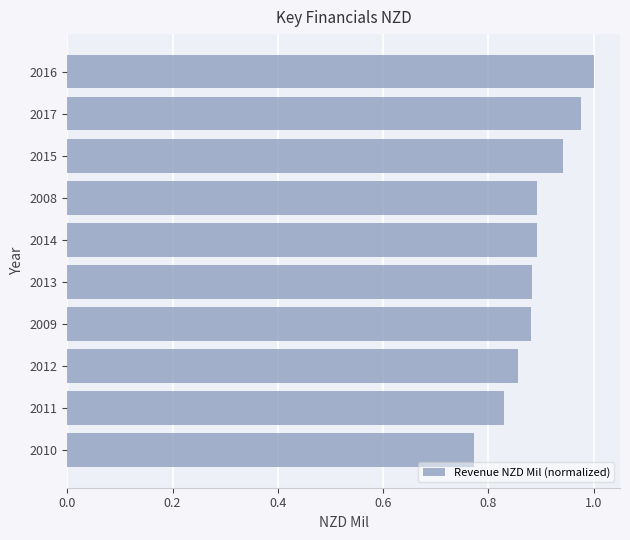

At which label is the value closest to 0?

2010